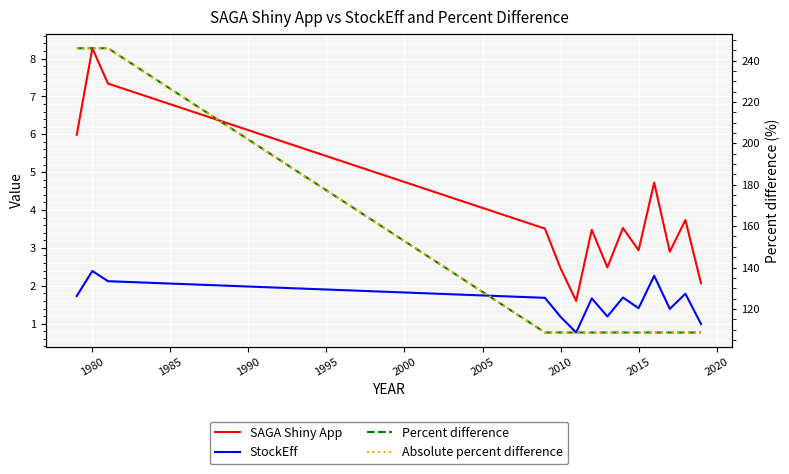

Which series has the largest total across all categories?

Percent difference